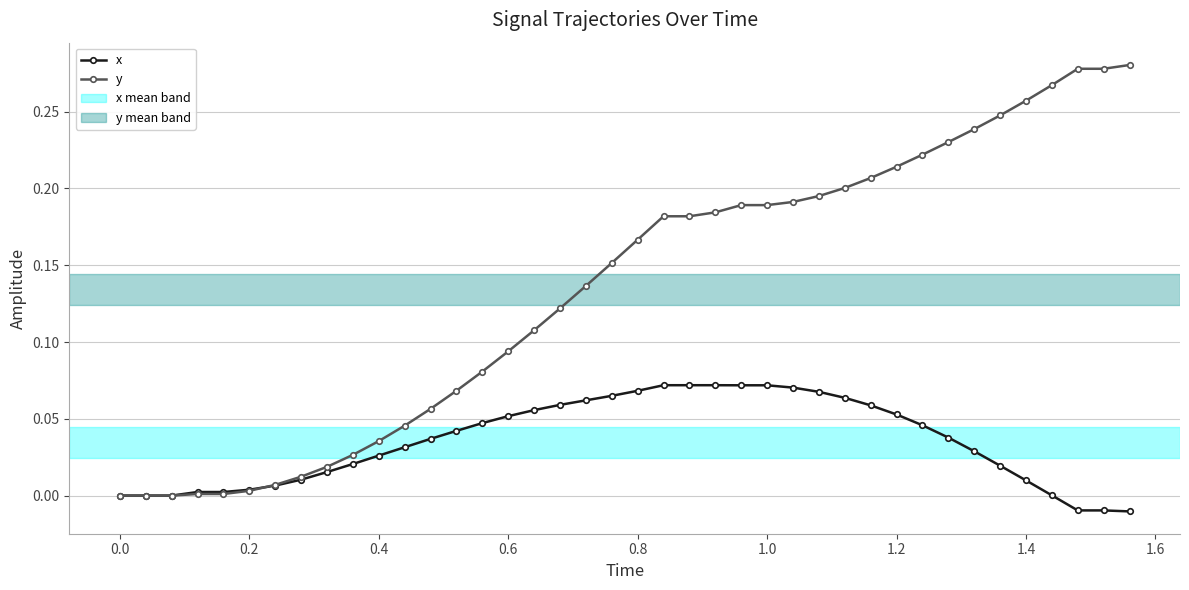

Which series has the widest spread of values?

y